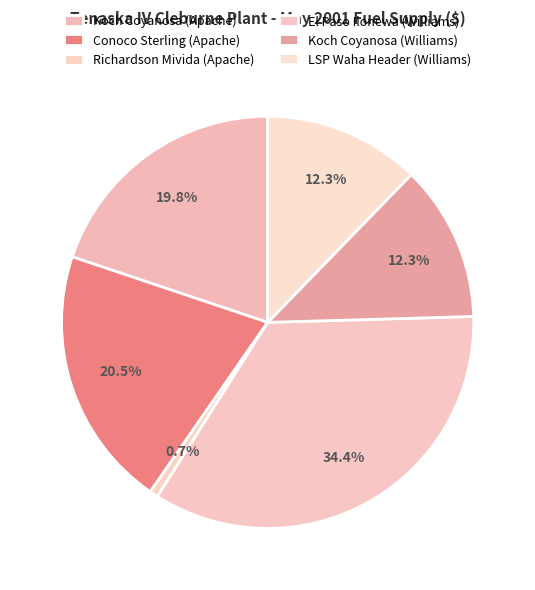

Combined, do Richardson Mivida (Apache) and Conoco Sterling (Apache) account for over 50%?

No